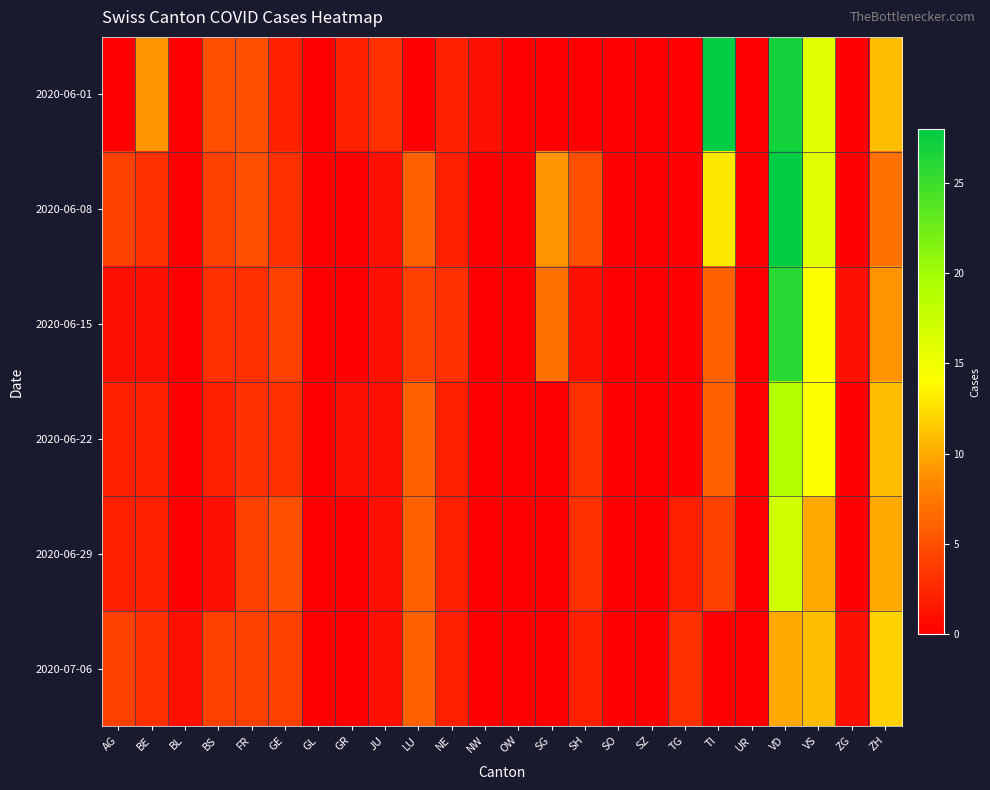

How many distinct data groups are displayed?

6